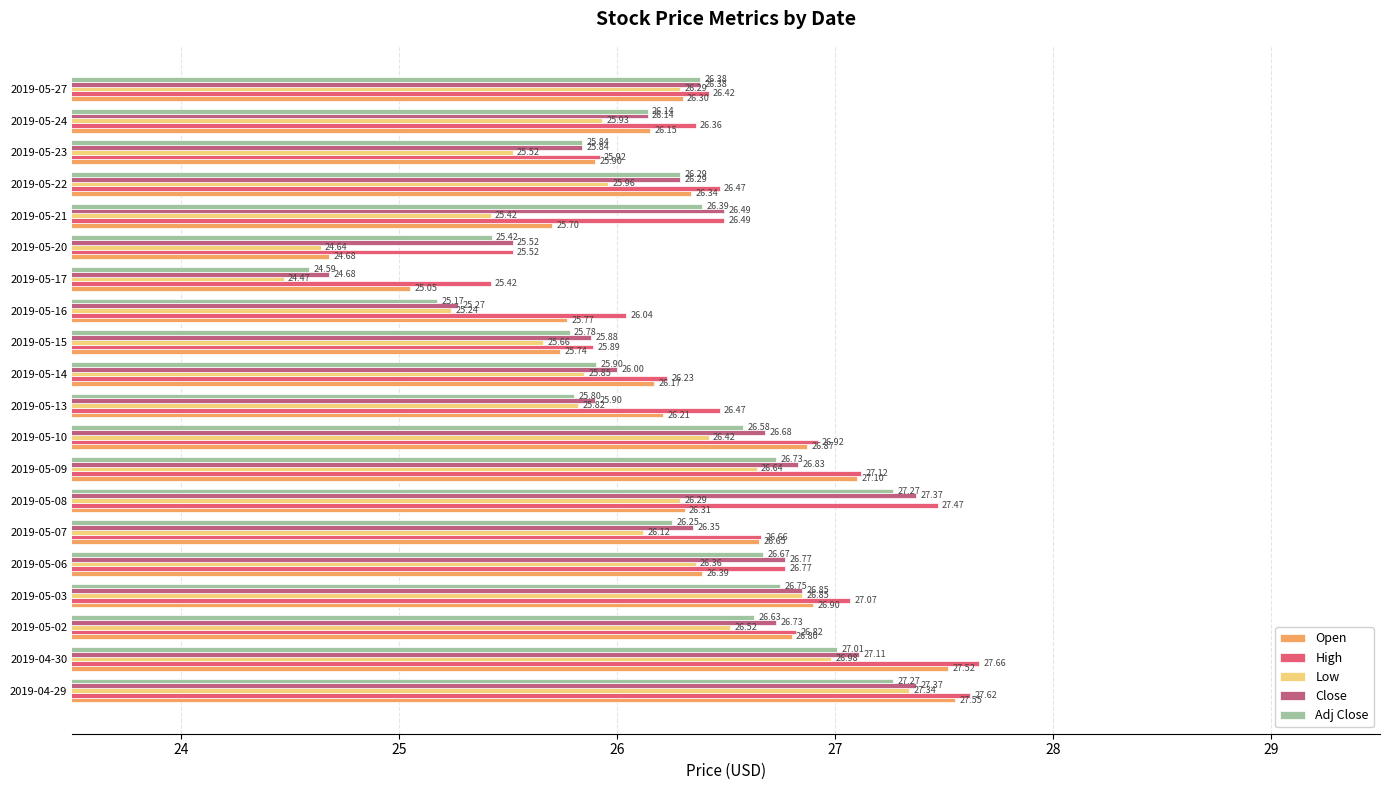

List the series in order of their peak value, highest first.

High, Open, Close, Low, Adj Close